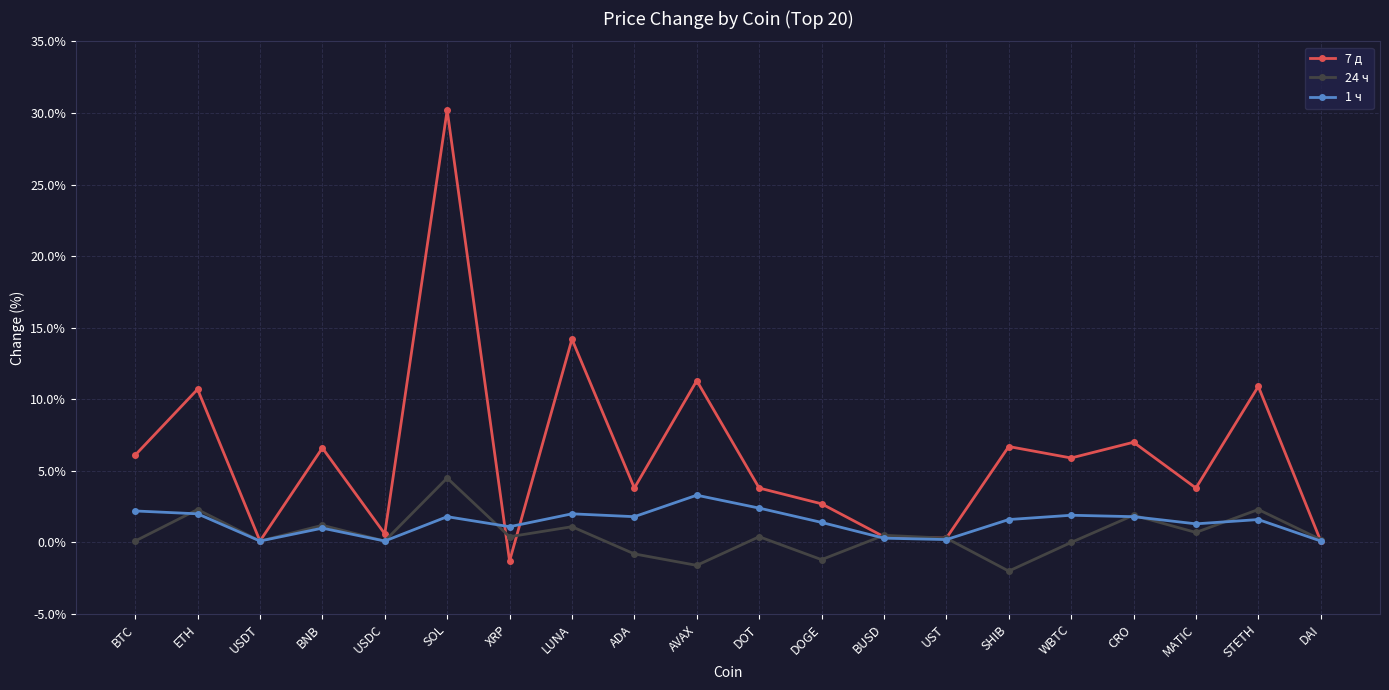

What are all the series names shown in the legend?

7 д, 24 ч, 1 ч